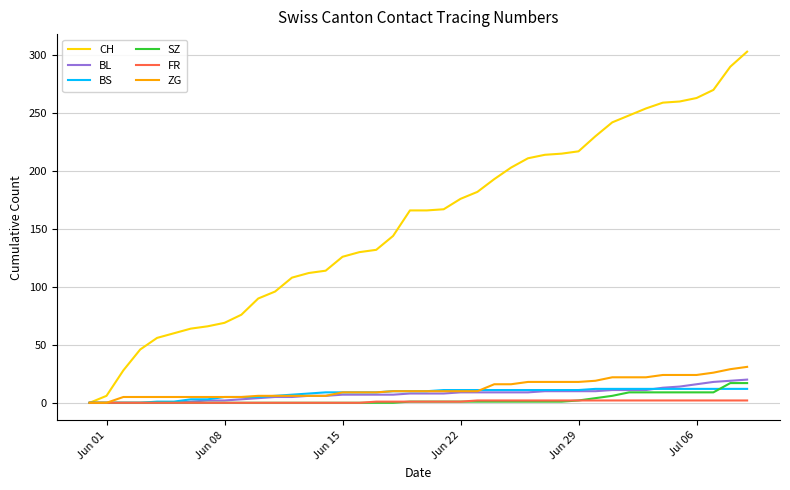

What is the greatest value displayed?

303